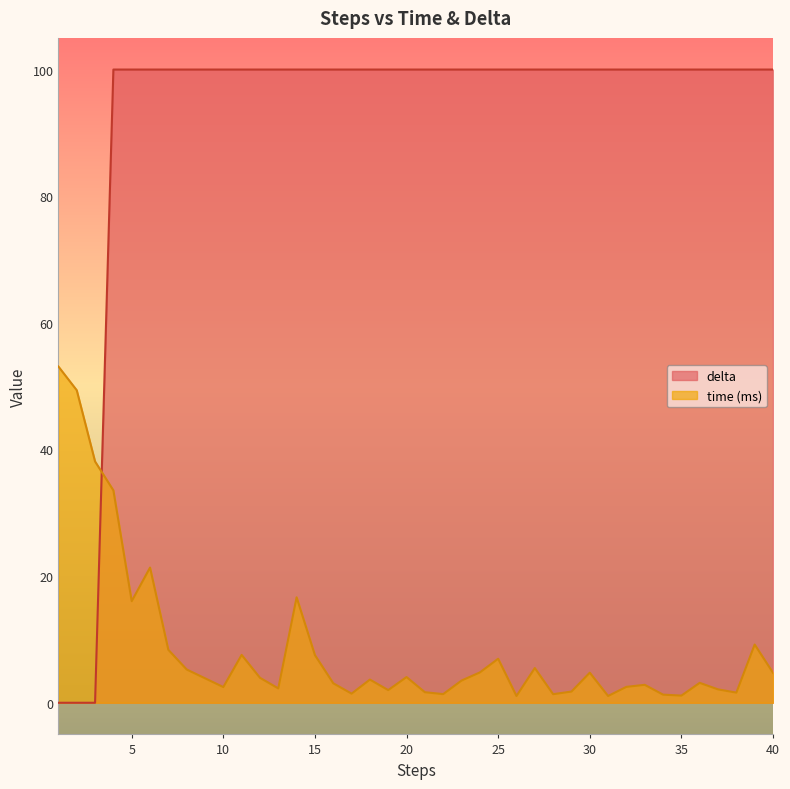

How many values in the delta series are below 99?

3